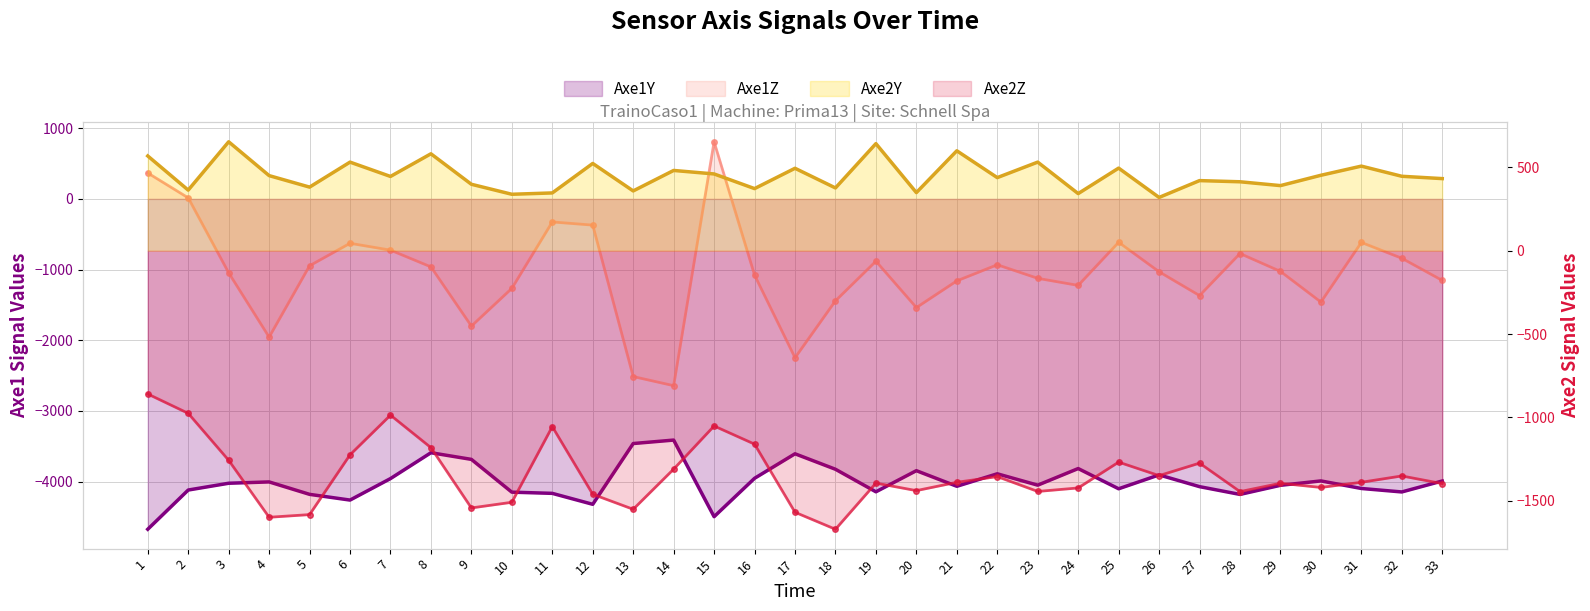

What is the average value of the Axe2Z series?

-1343